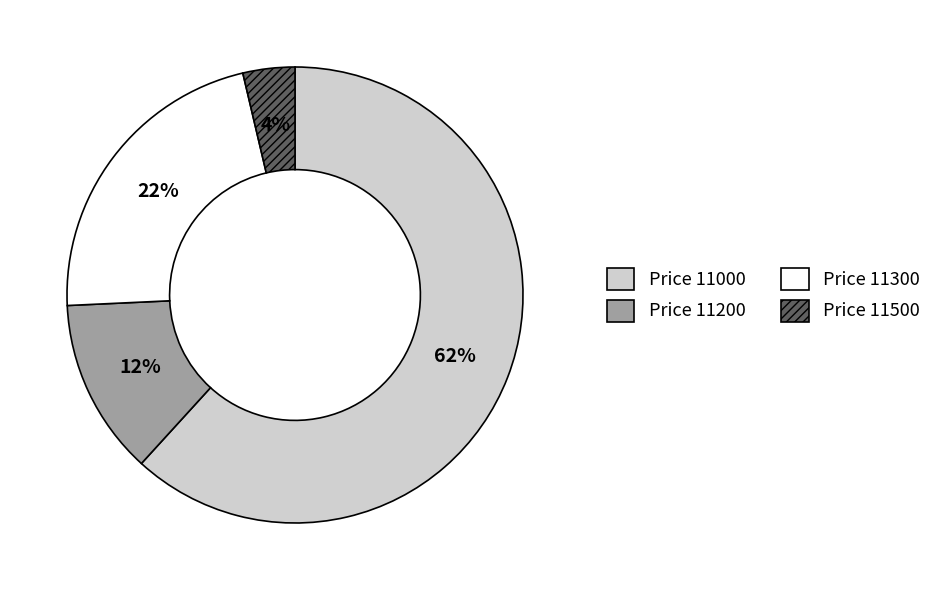

True or false: Price 11200 accounts for 1% of the total.

False